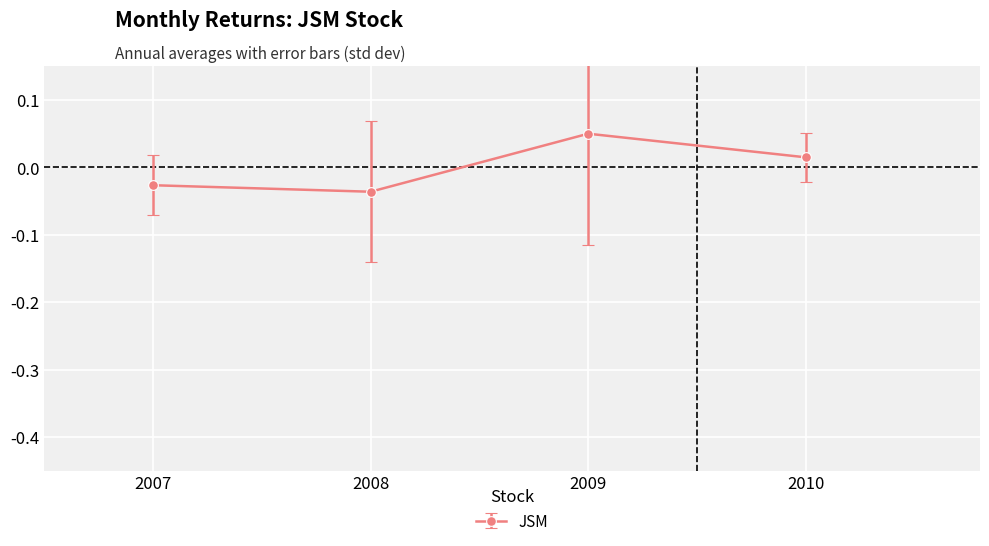

Rank the categories by value from highest to lowest.

2009, 2010, 2007, 2008